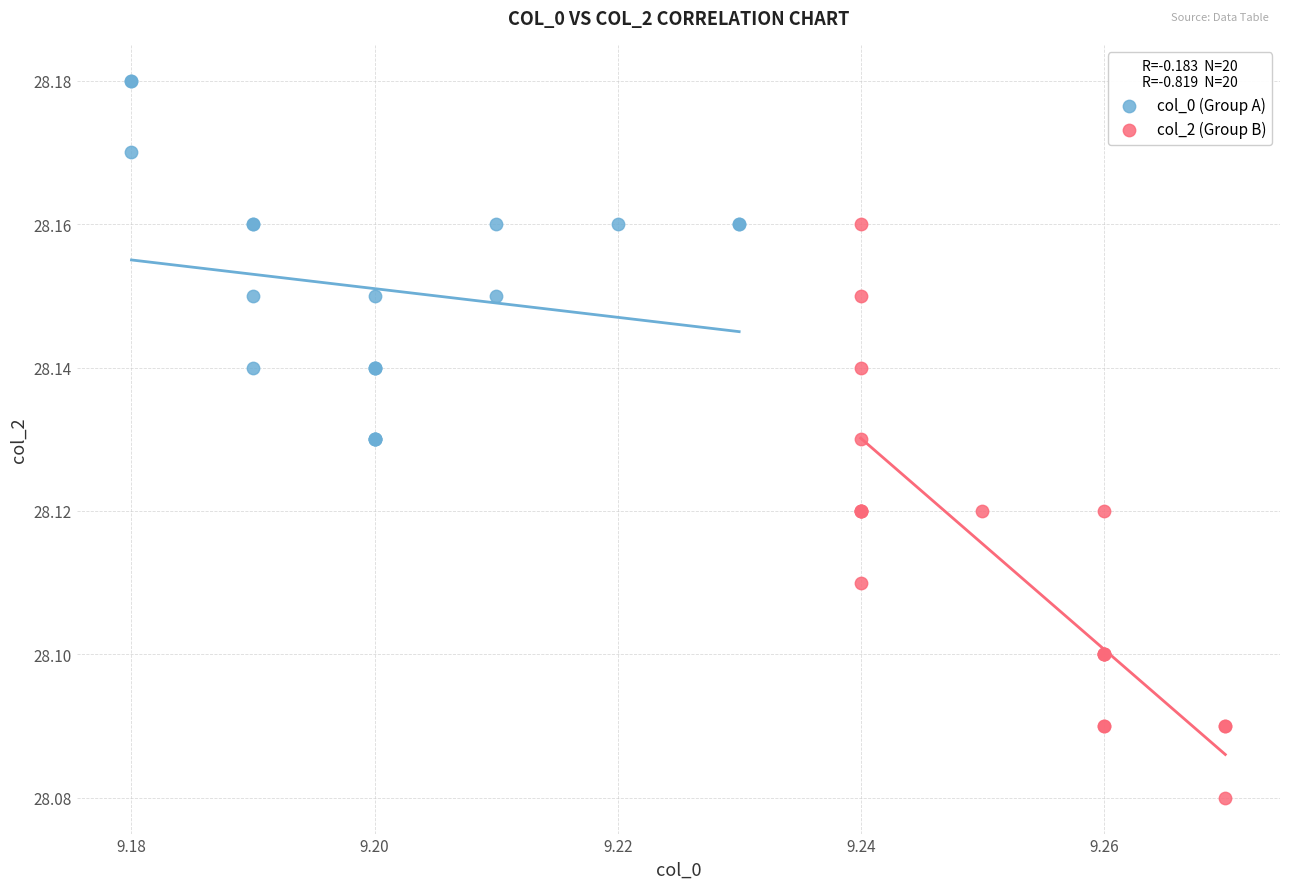

Which series has the widest spread of Y values?

col_2 (Group B)